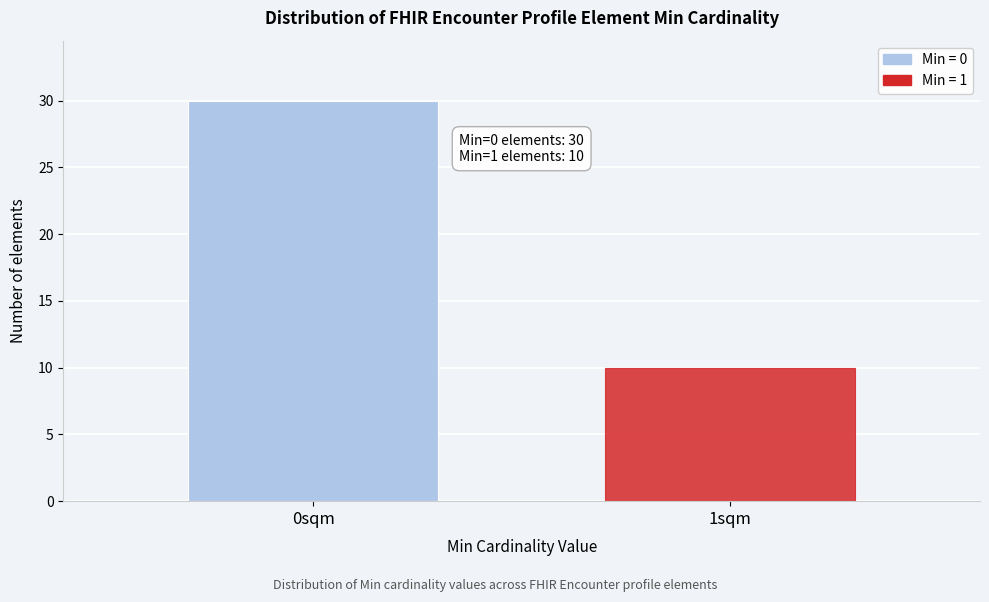

Reading left to right, extract all data points from this chart.

30	10